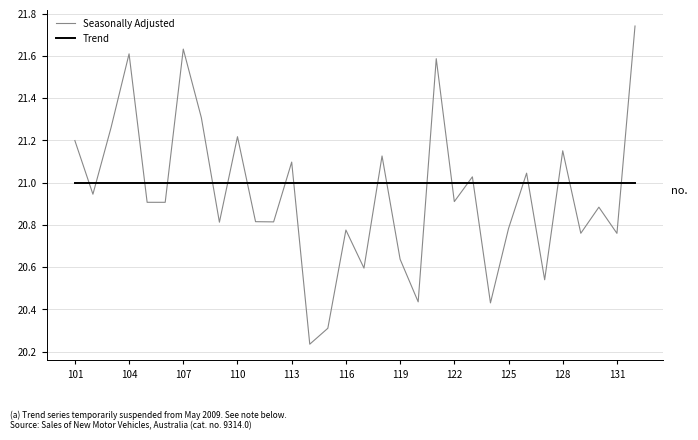

After their last crossing, which series has the higher values: Trend or Seasonally Adjusted?

Seasonally Adjusted